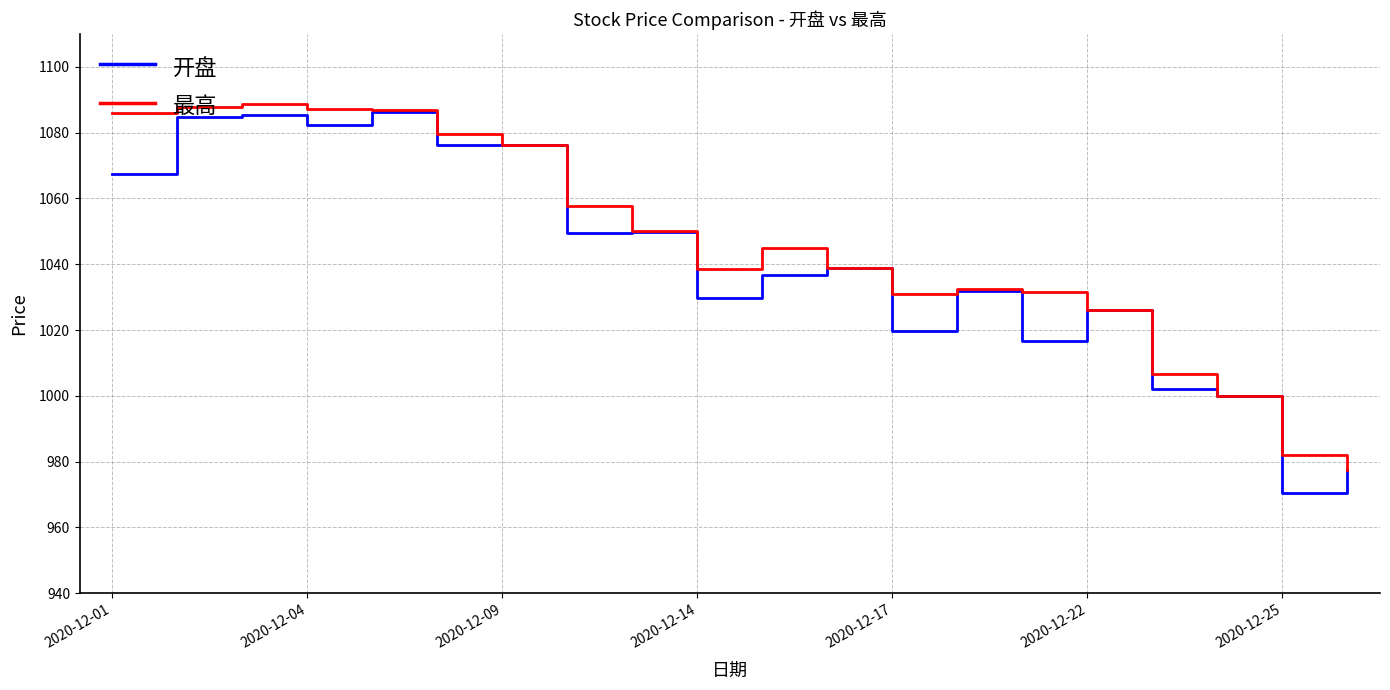

True or false: 开盘 has more than 0 points higher than both neighbors.

True